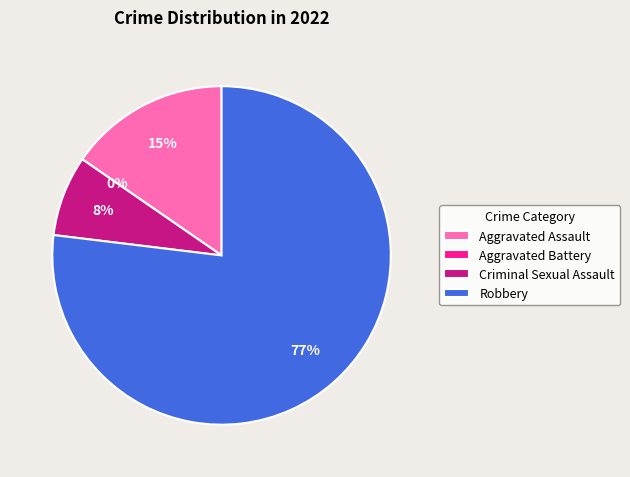

The Aggravated Assault slice represents 15% of the pie. True or false?

True